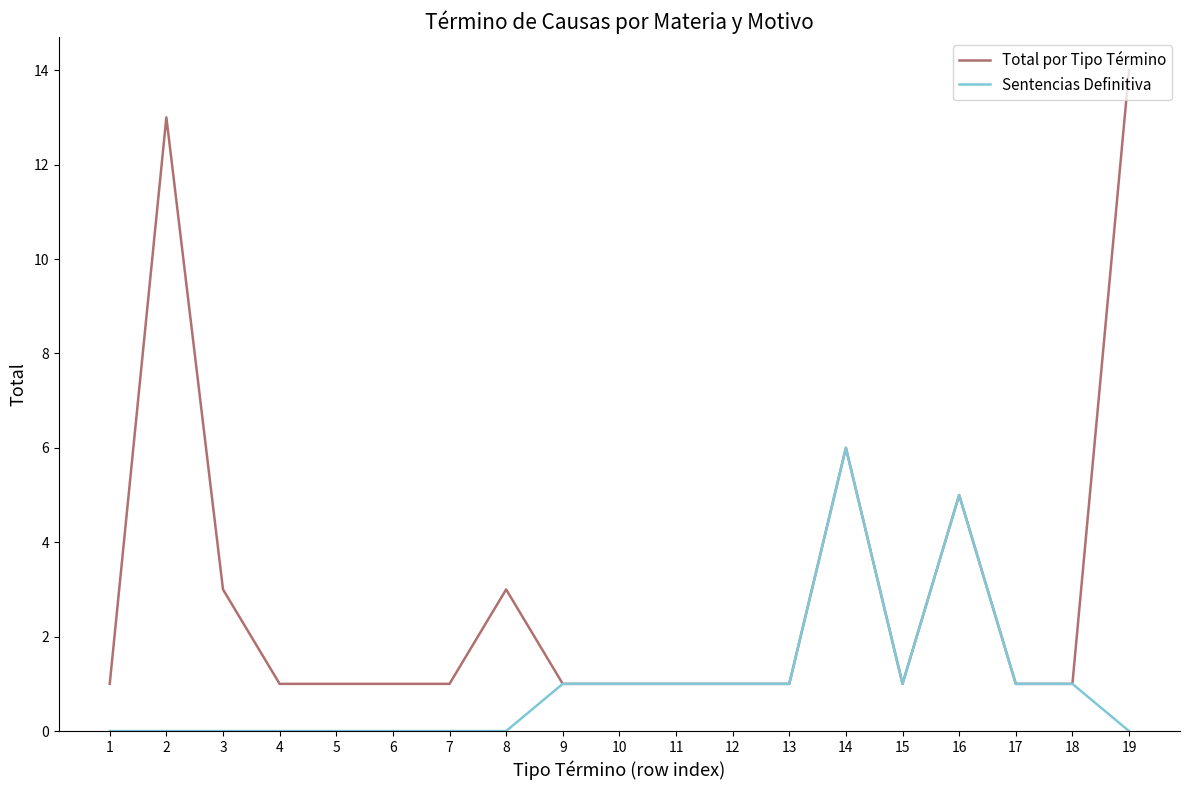

Does the chart display data point markers on the line(s)?

No